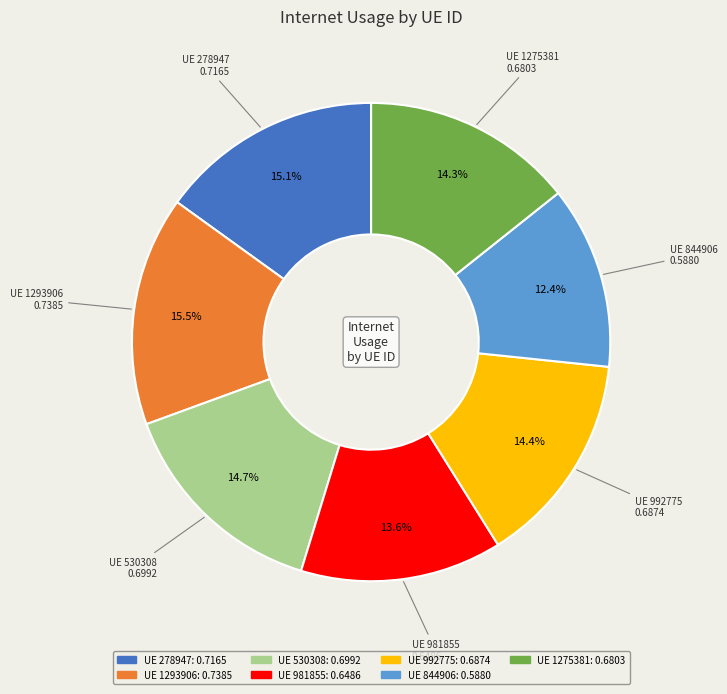

How many slices are in this pie chart?

7